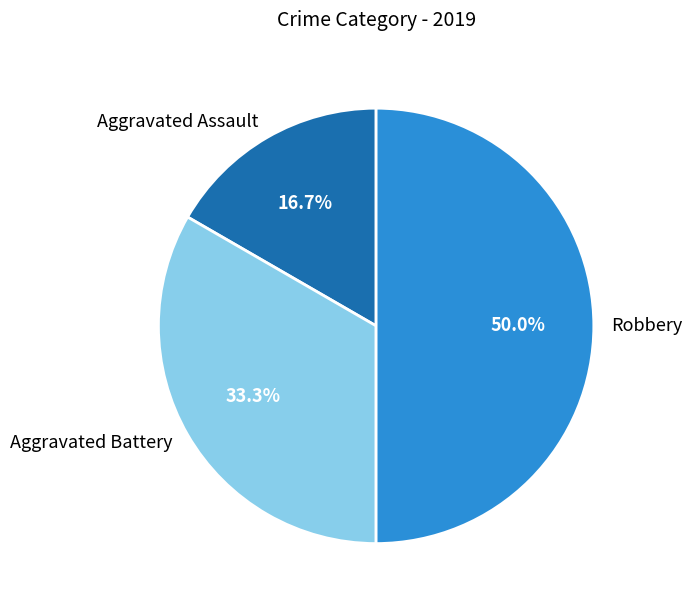

Does Aggravated Assault represent more than half of the total?

No